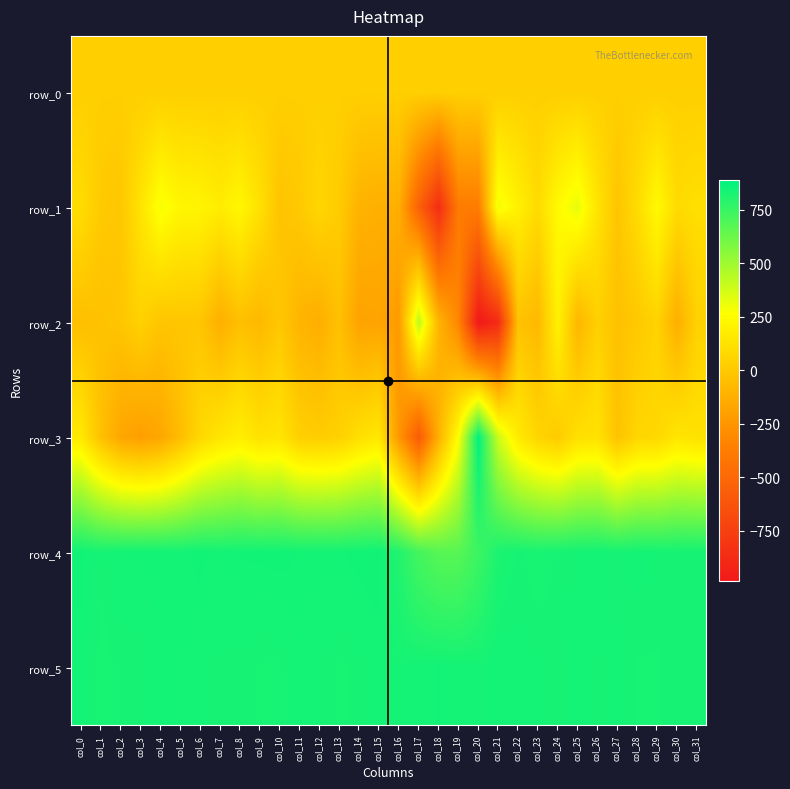

Which series has the widest spread of values?

row_3